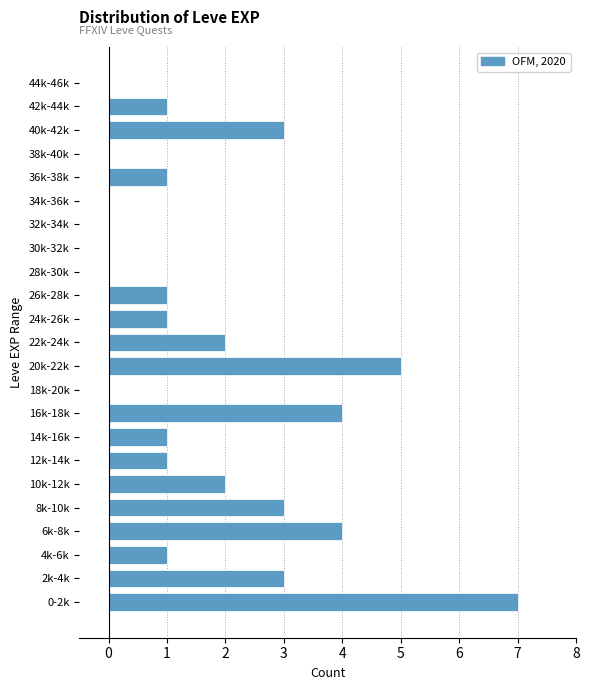

Reading top to bottom, extract all data points from this chart.

44k-46k=0	42k-44k=1	40k-42k=3	38k-40k=0	36k-38k=1	34k-36k=0	32k-34k=0	30k-32k=0	28k-30k=0	26k-28k=1	24k-26k=1	22k-24k=2	20k-22k=5	18k-20k=0	16k-18k=4	14k-16k=1	12k-14k=1	10k-12k=2	8k-10k=3	6k-8k=4	4k-6k=1	2k-4k=3	0-2k=7